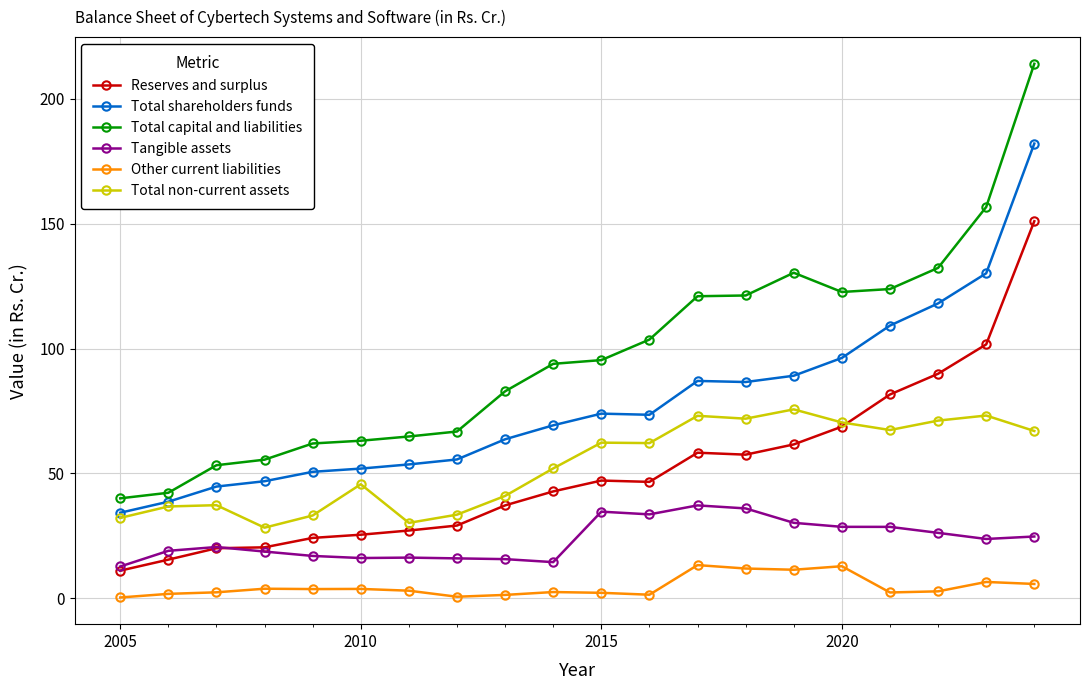

List the series in order of their peak value, lowest first.

Other current liabilities, Tangible assets, Total non-current assets, Reserves and surplus, Total shareholders funds, Total capital and liabilities